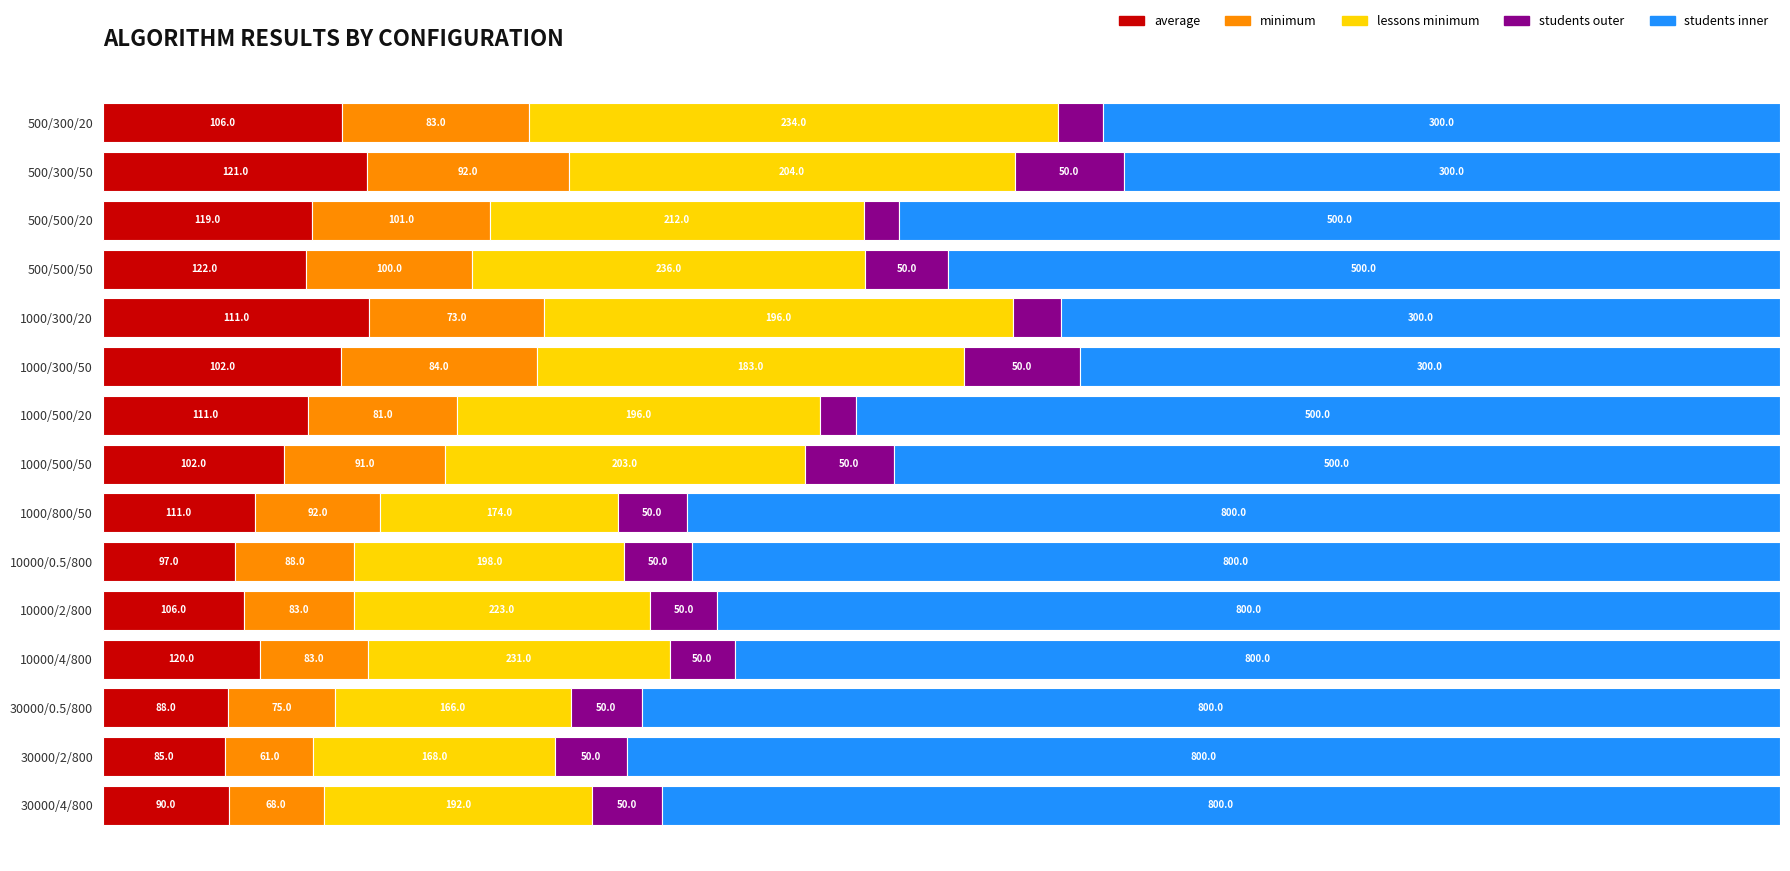

What are all the series names shown in the legend?

average, minimum, lessons minimum, students outer, students inner